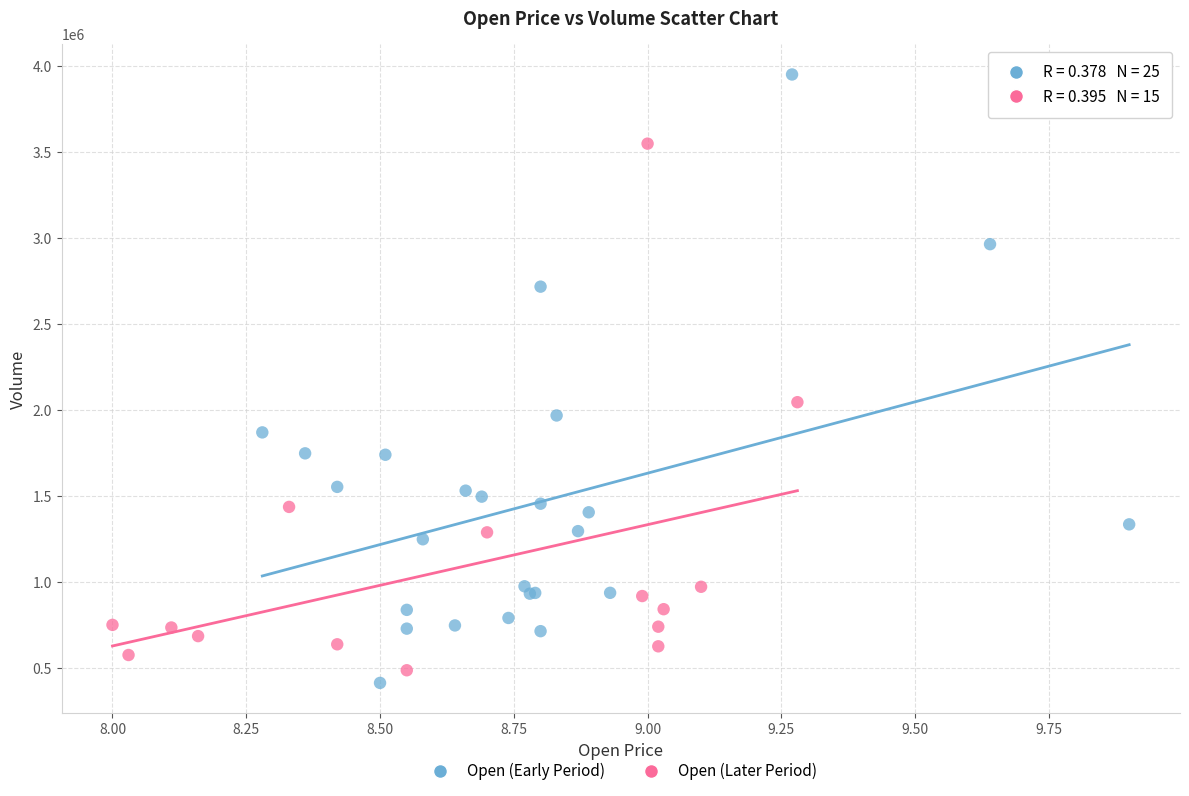

Which series has the widest spread of Y values?

Open (Early Period)